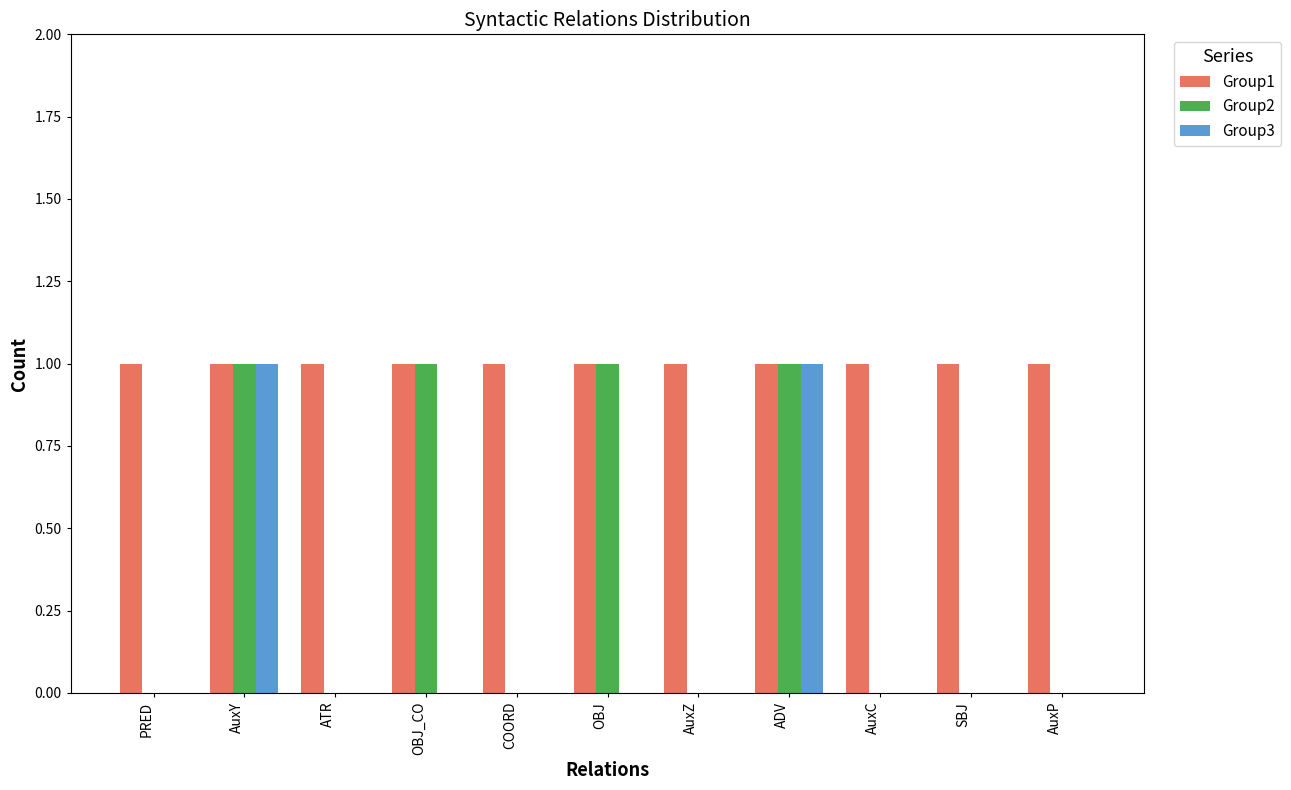

What are all the series names shown in the legend?

Group1, Group2, Group3